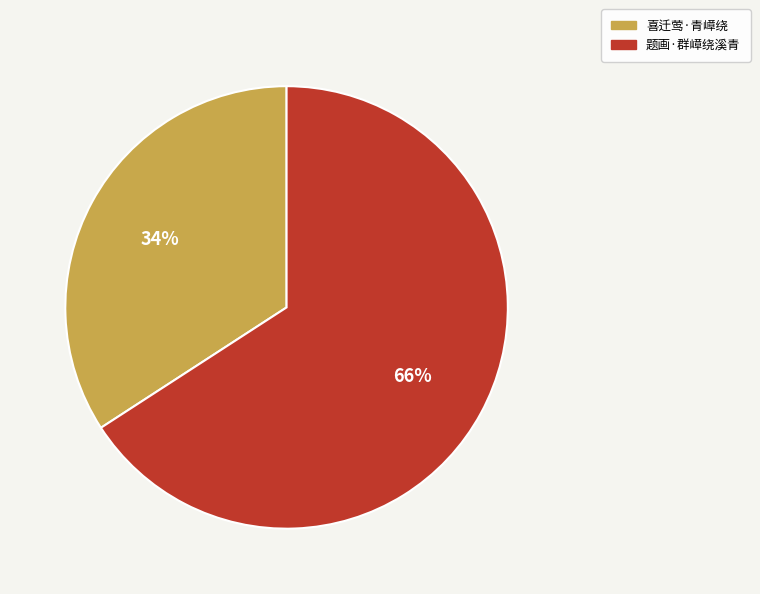

Do 喜迁莺·青嶂绕 and 题画·群嶂绕溪青 together represent more than half of the pie?

Yes